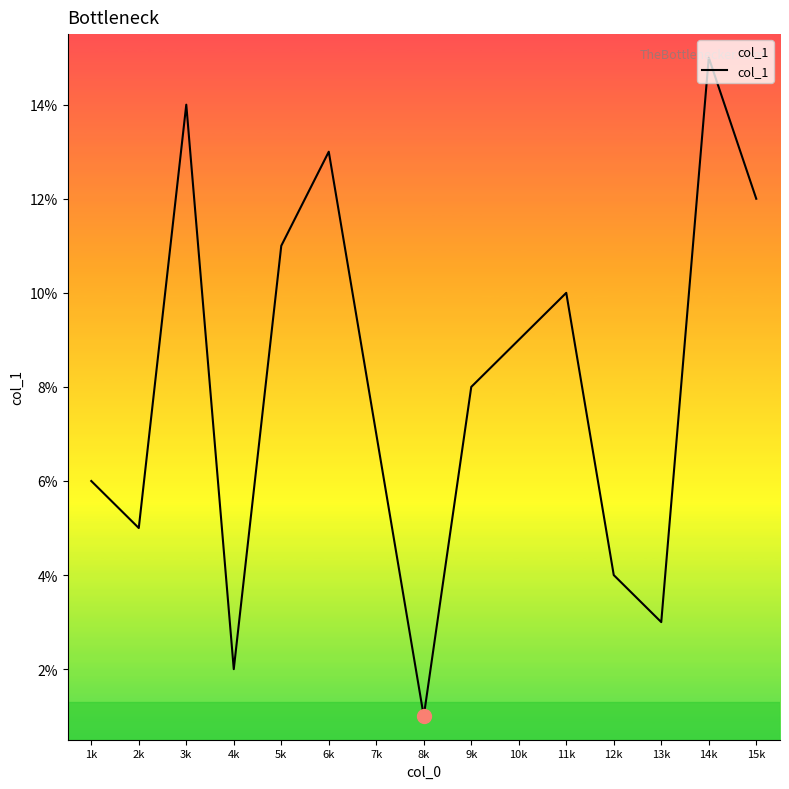

Where is the first local minimum?

2k